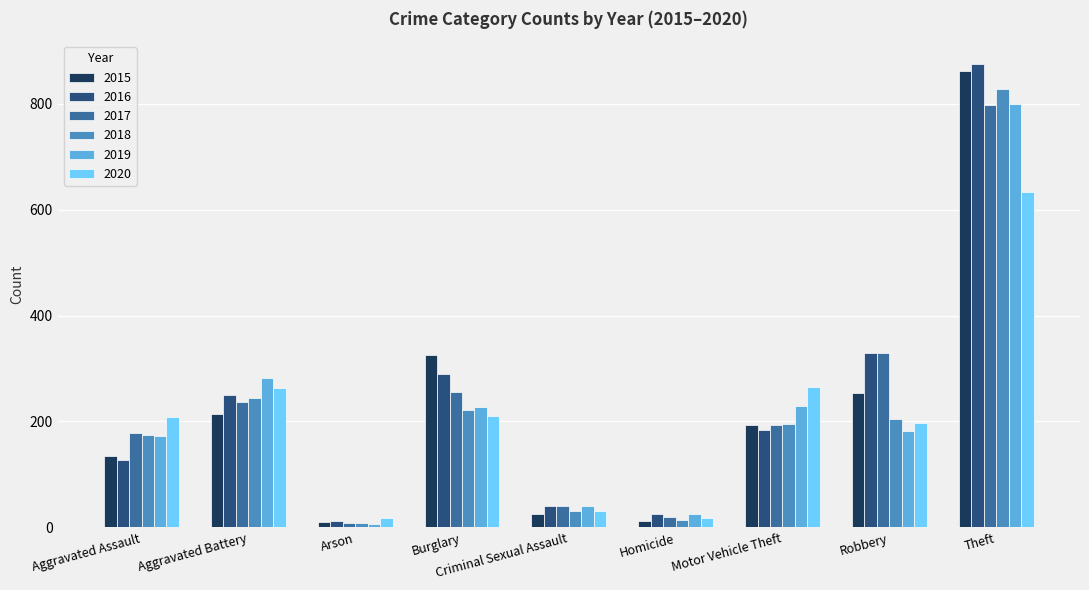

What is the label of the 5th bar from the left?

Criminal Sexual Assault